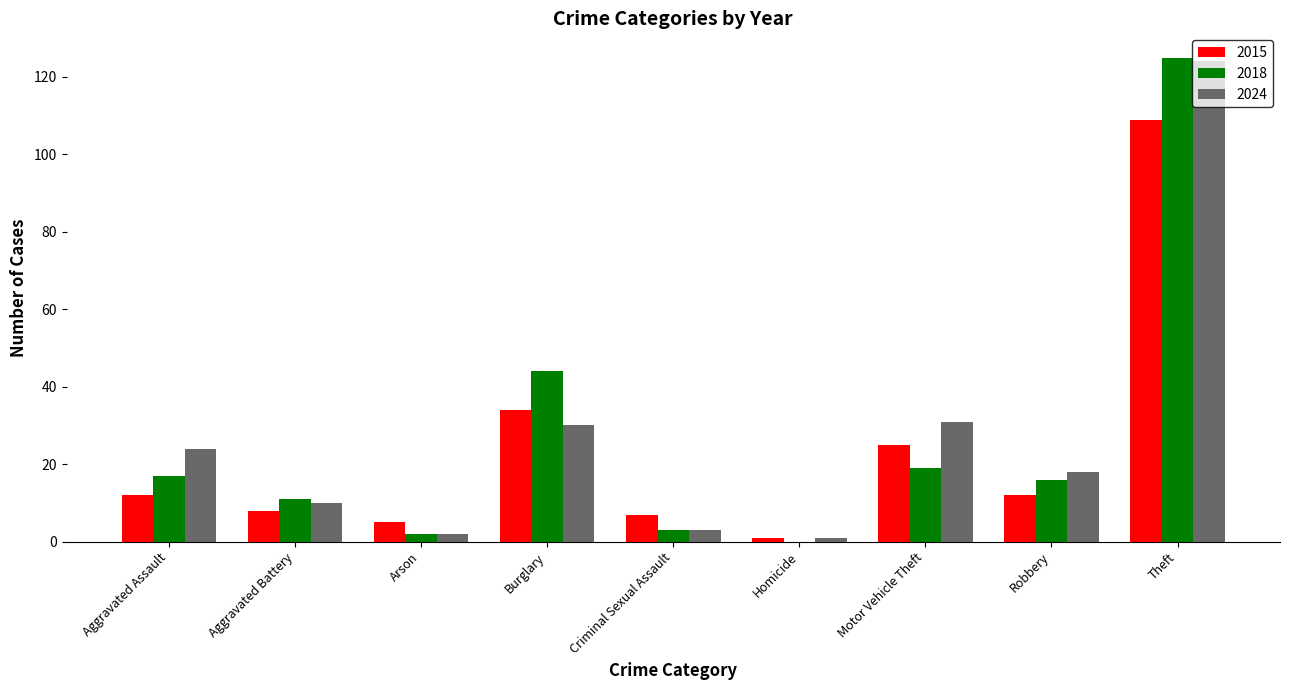

Which series has the widest spread of values?

2018